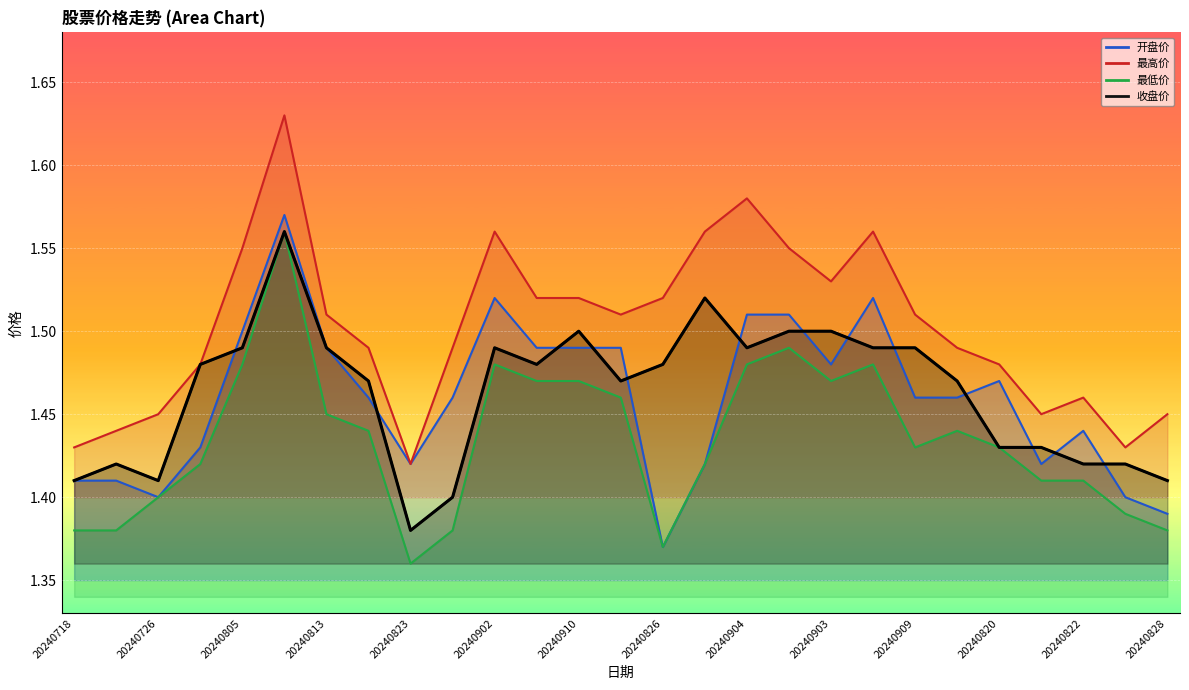

What is the highest value of the 最高价 series?

1.6